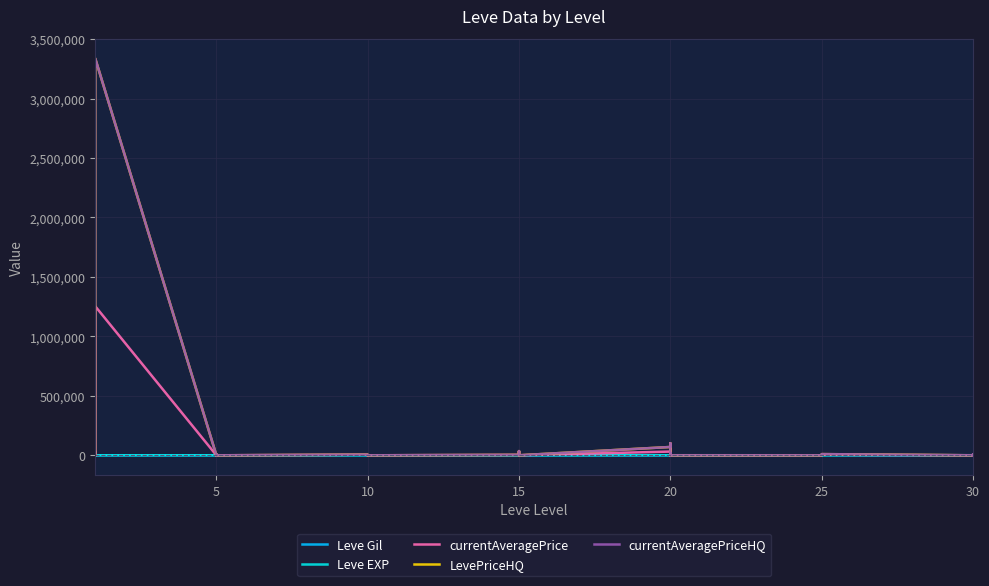

True or false: LevePriceHQ and currentAveragePriceHQ intersect in this chart.

False